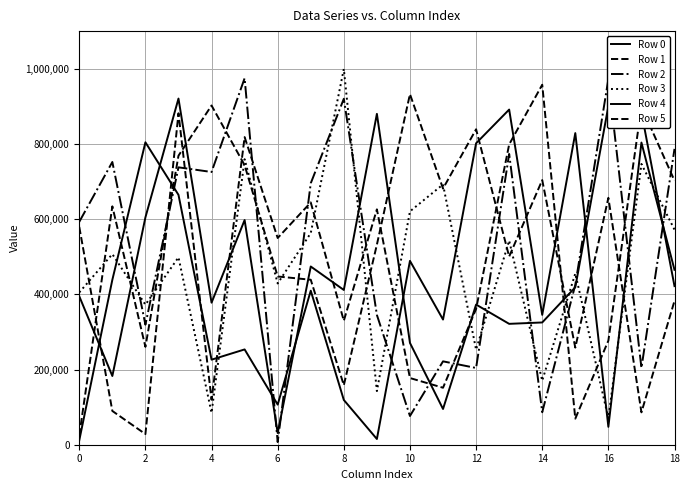

Does the chart have visible grid lines?

Yes